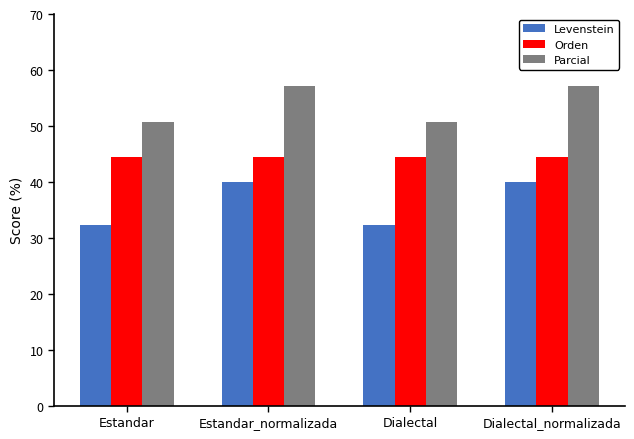

At how many categories does at least one series exceed 42?

4